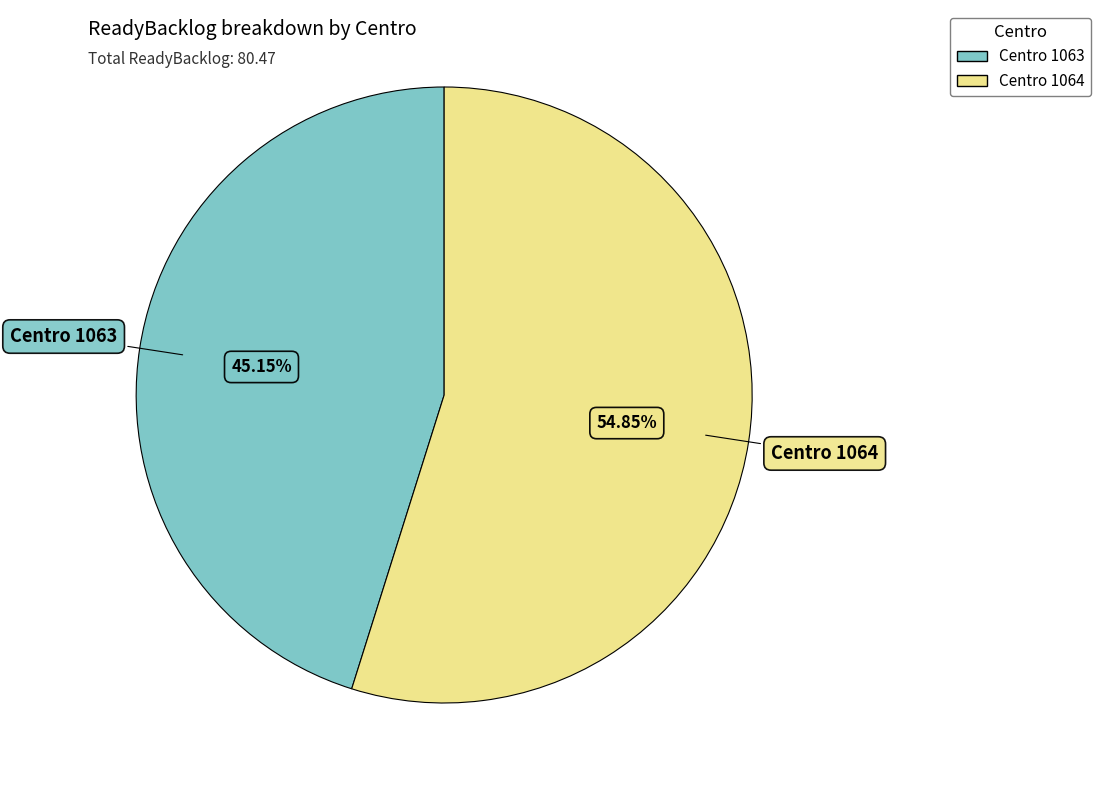

What is the ratio of the value at Centro 1064 to the value at Centro 1063?

1.2